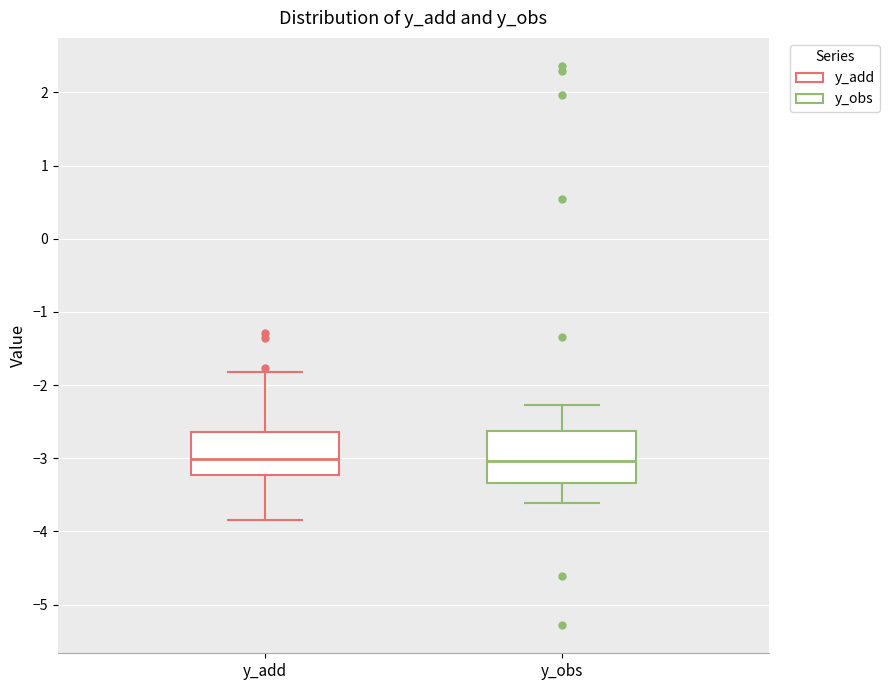

Which box is the tallest, from its lower edge to its upper edge?

y_obs